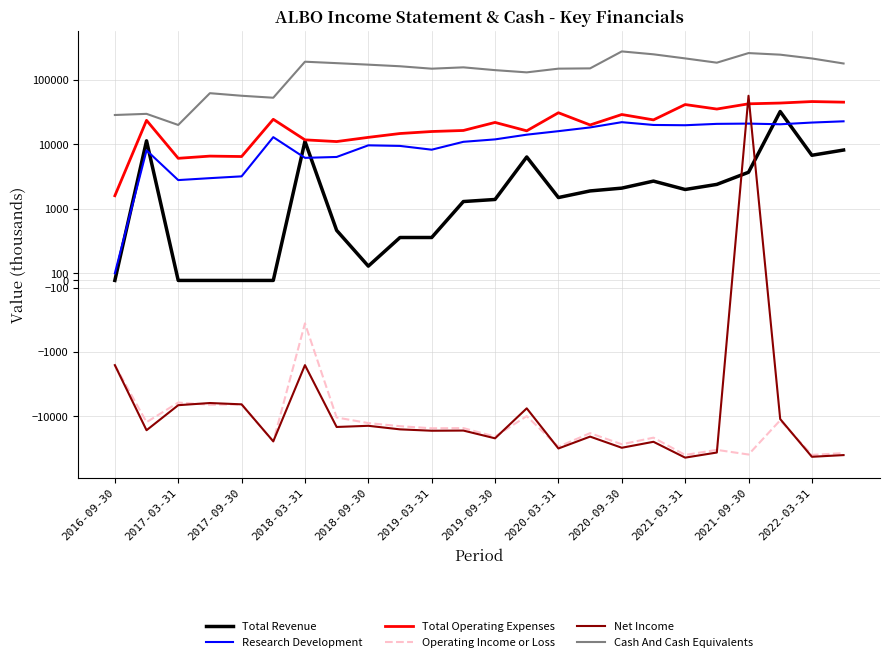

The Total Revenue series shows 1400 at 2019-09-30. True or false?

True